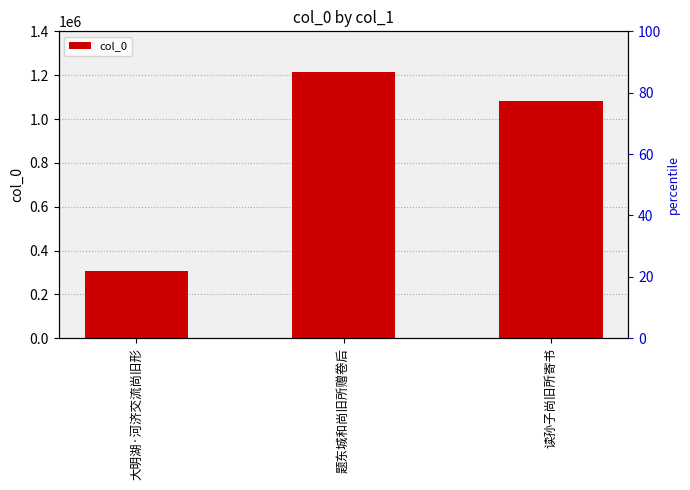

Reading left to right, what are all the values shown in this chart?

大明湖·河济交流尚旧形=305668	题东城和尚旧所赠卷后=1214833	读孙子尚旧所寄书=1084403